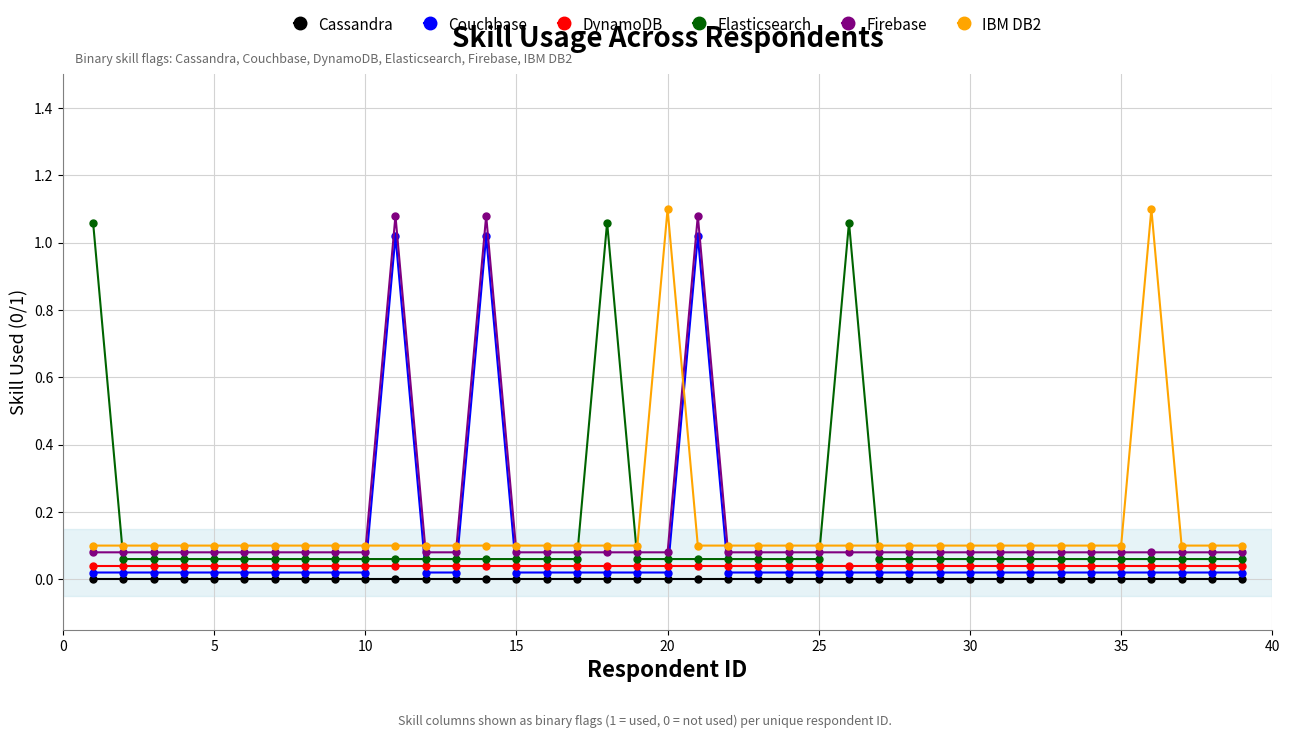

What is the sum of all Elasticsearch values?

5.3